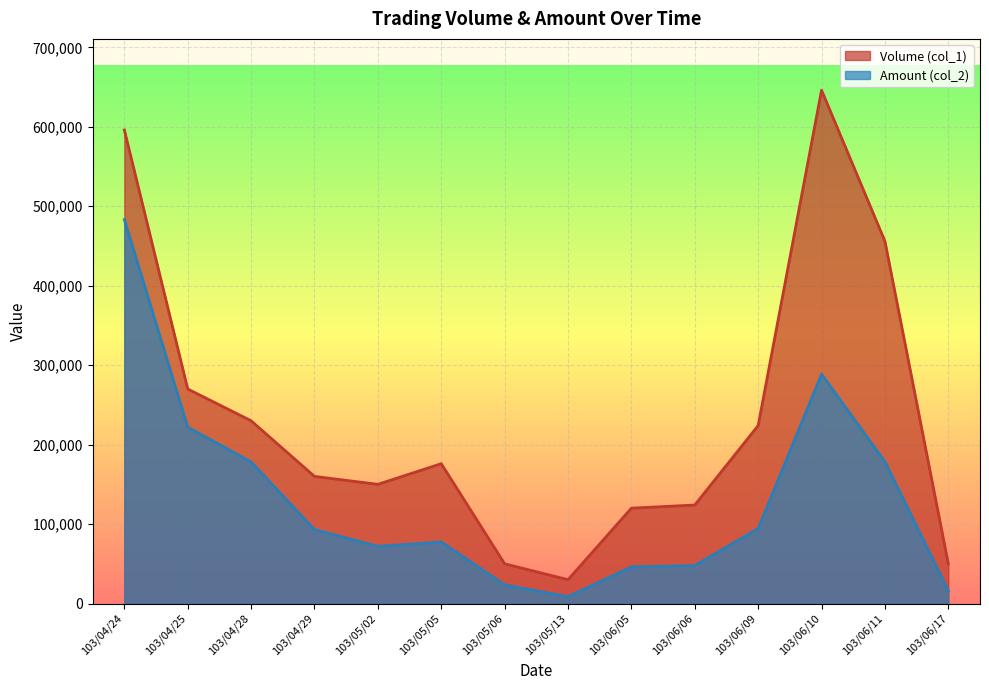

What is the difference between the Amount (col_2) values at 103/06/05 and 103/06/09?

48440